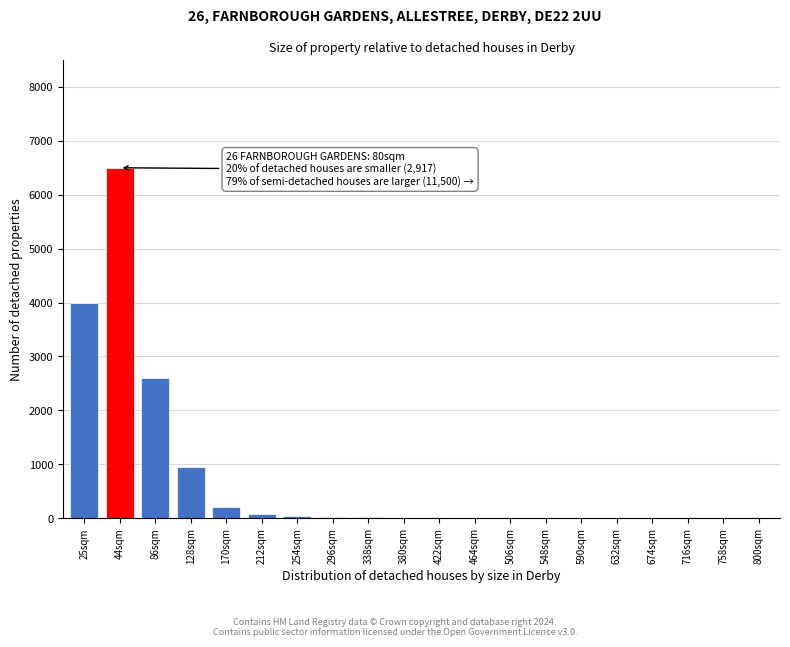

Which label corresponds to the largest value in the chart?

44sqm